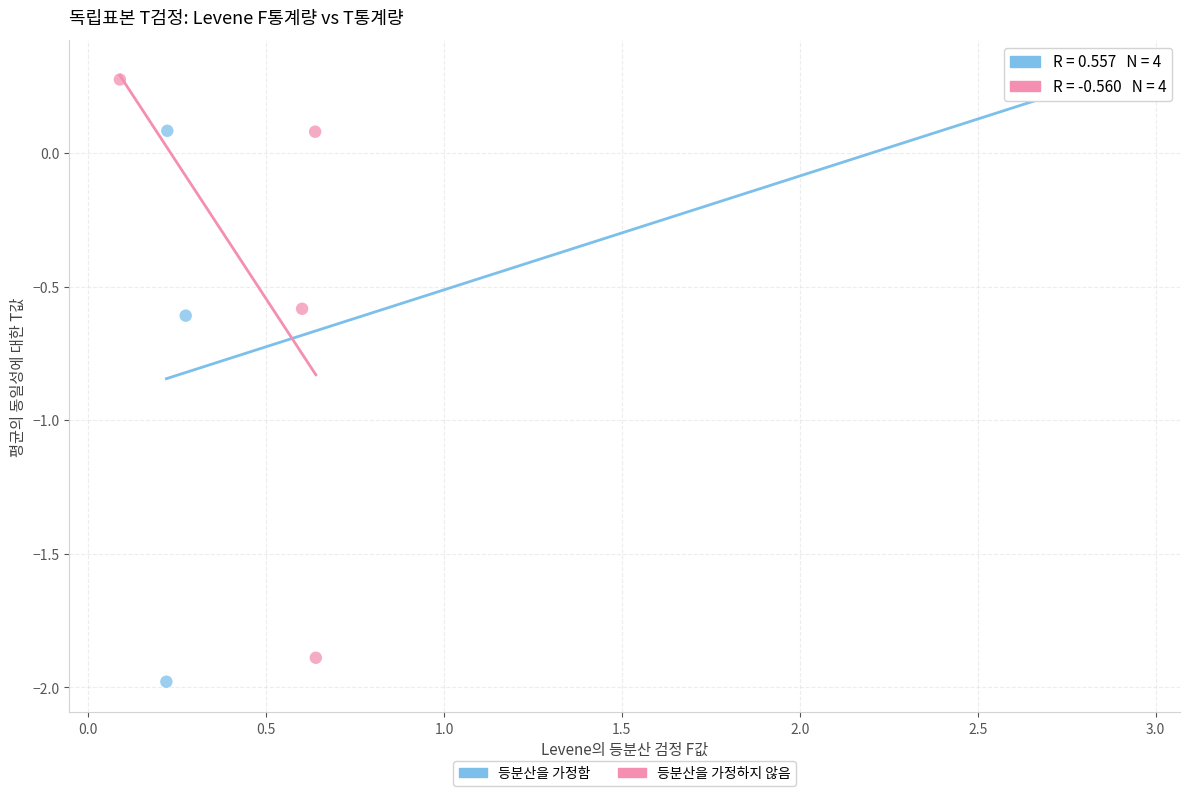

Which series has the widest spread of Y values?

등분산을 가정함